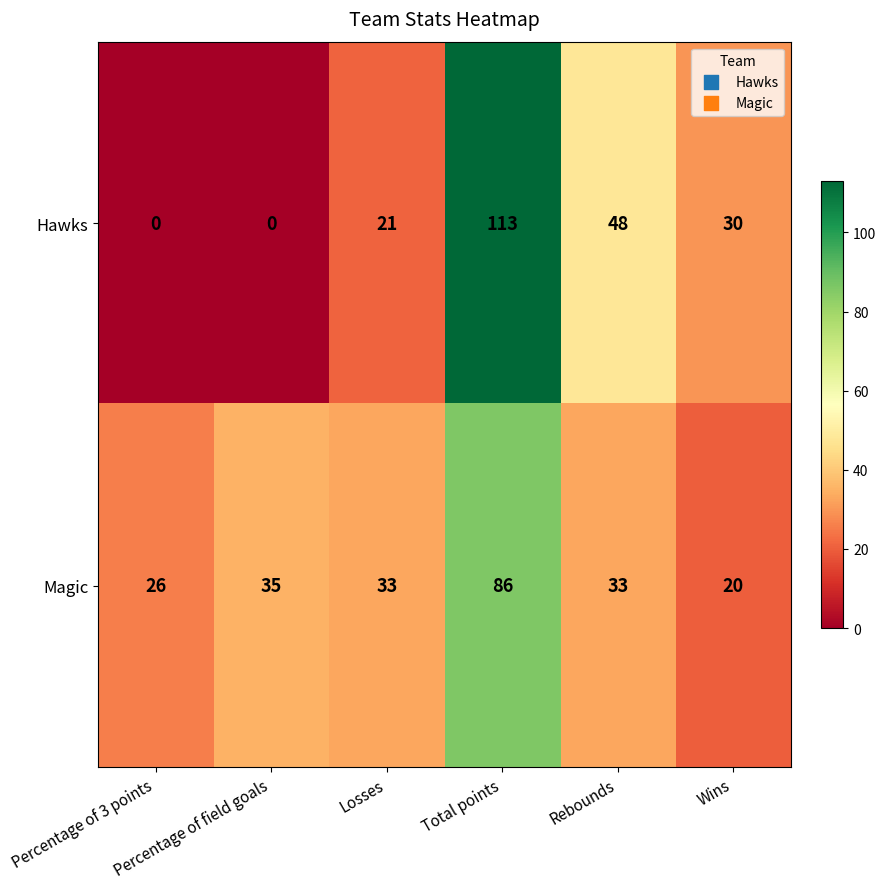

What is the greatest value displayed?

113